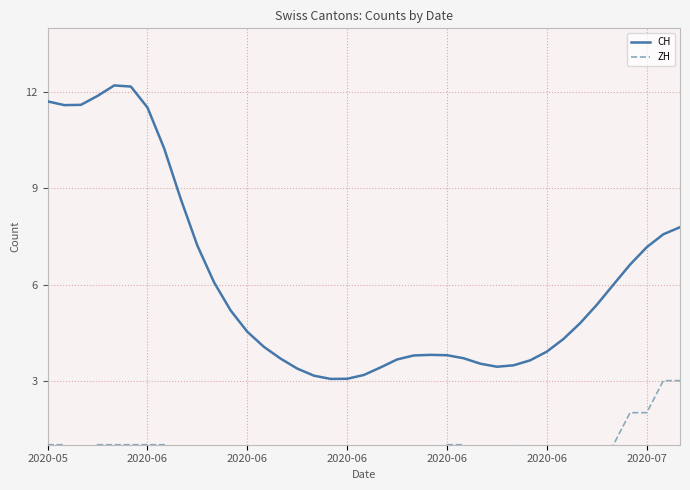

Which label corresponds to the largest value in the chart?

2020-06